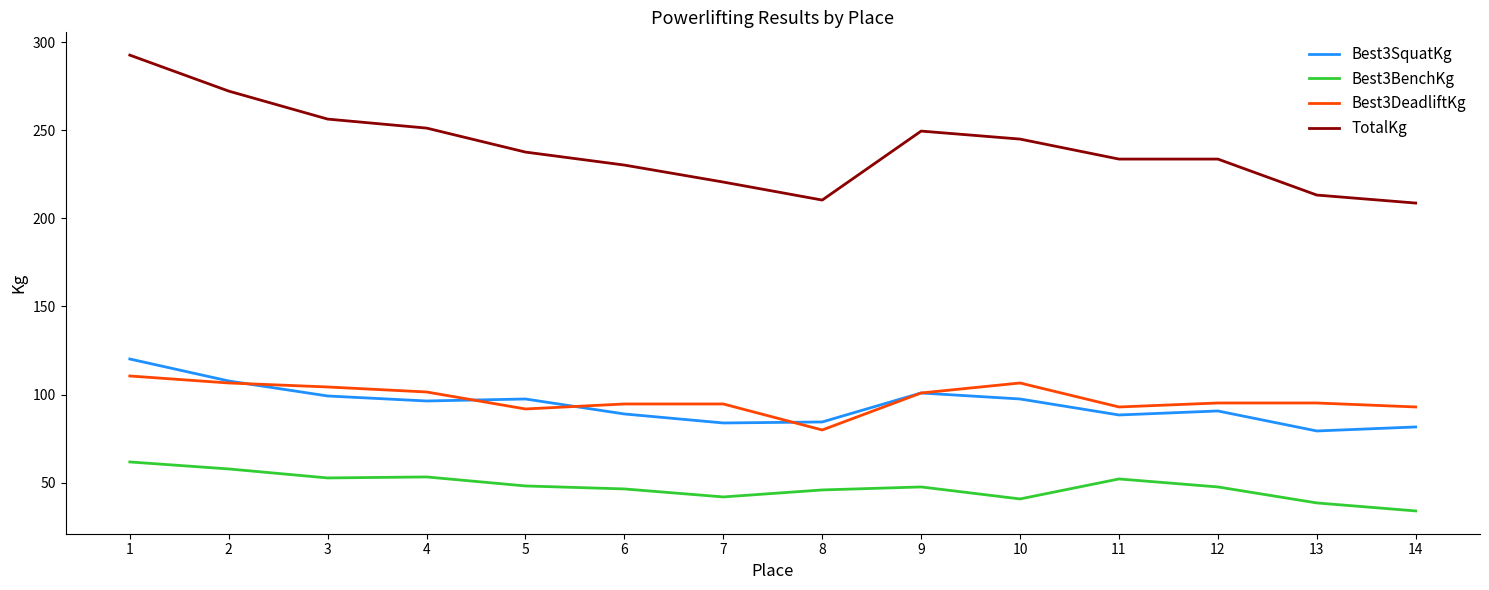

What is the lowest value of the Best3SquatKg series?

79.4